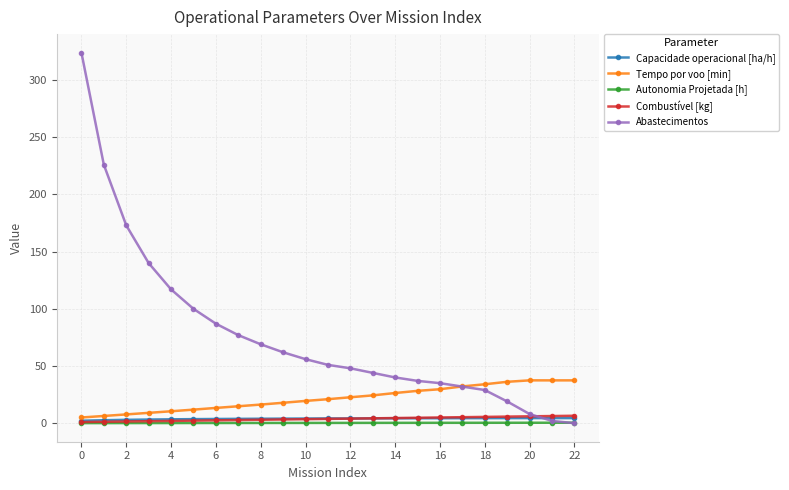

Which series has the largest total across all categories?

Abastecimentos